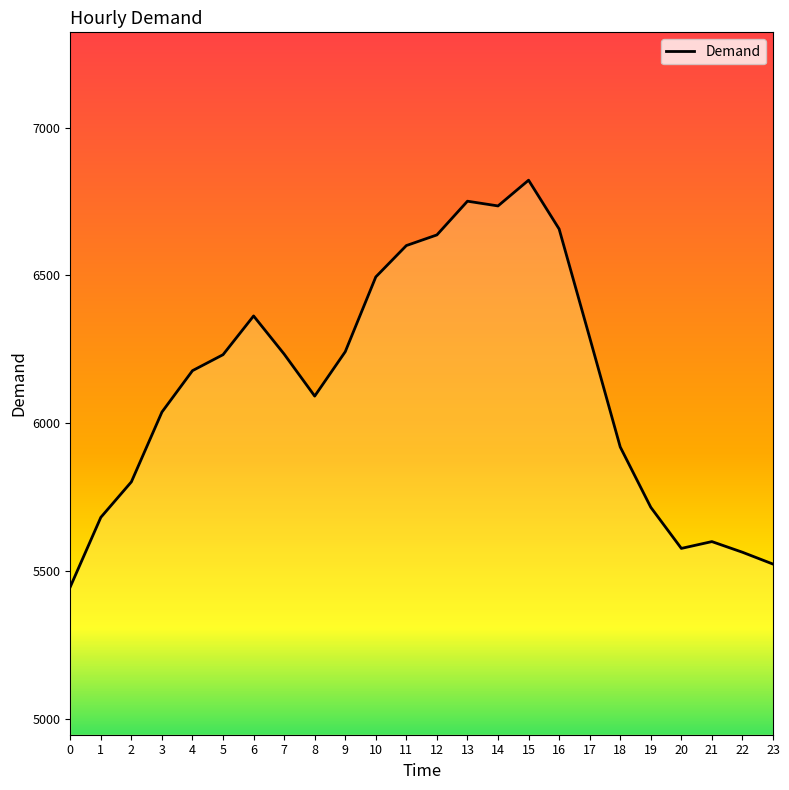

True or false: the data shows 5447 at 0.

True